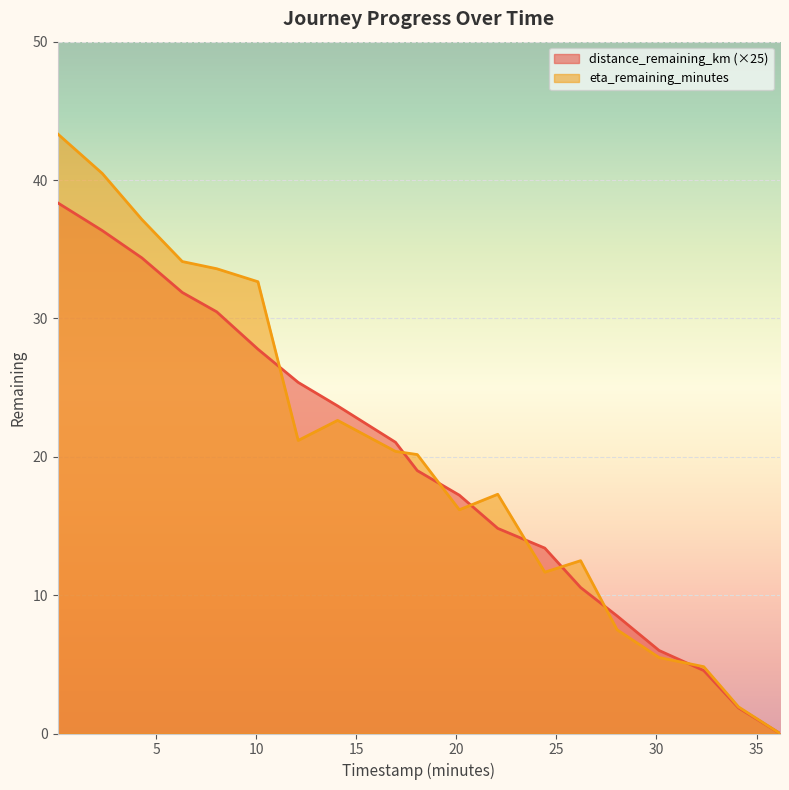

List the series in order of their overall mean, highest first.

eta_remaining_minutes, distance_remaining_km (×25)